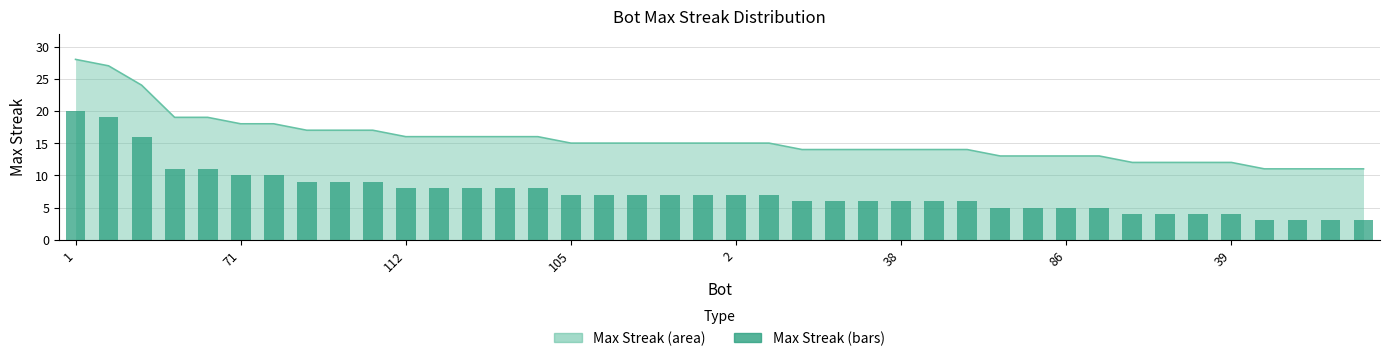

How many bars are there in total?

40